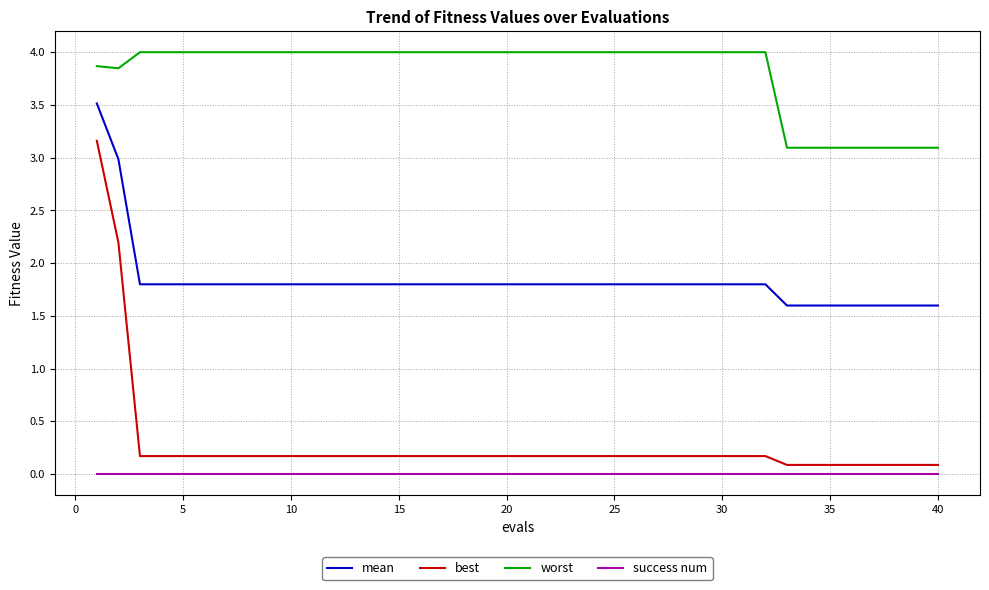

How many lines are shown in the chart?

4